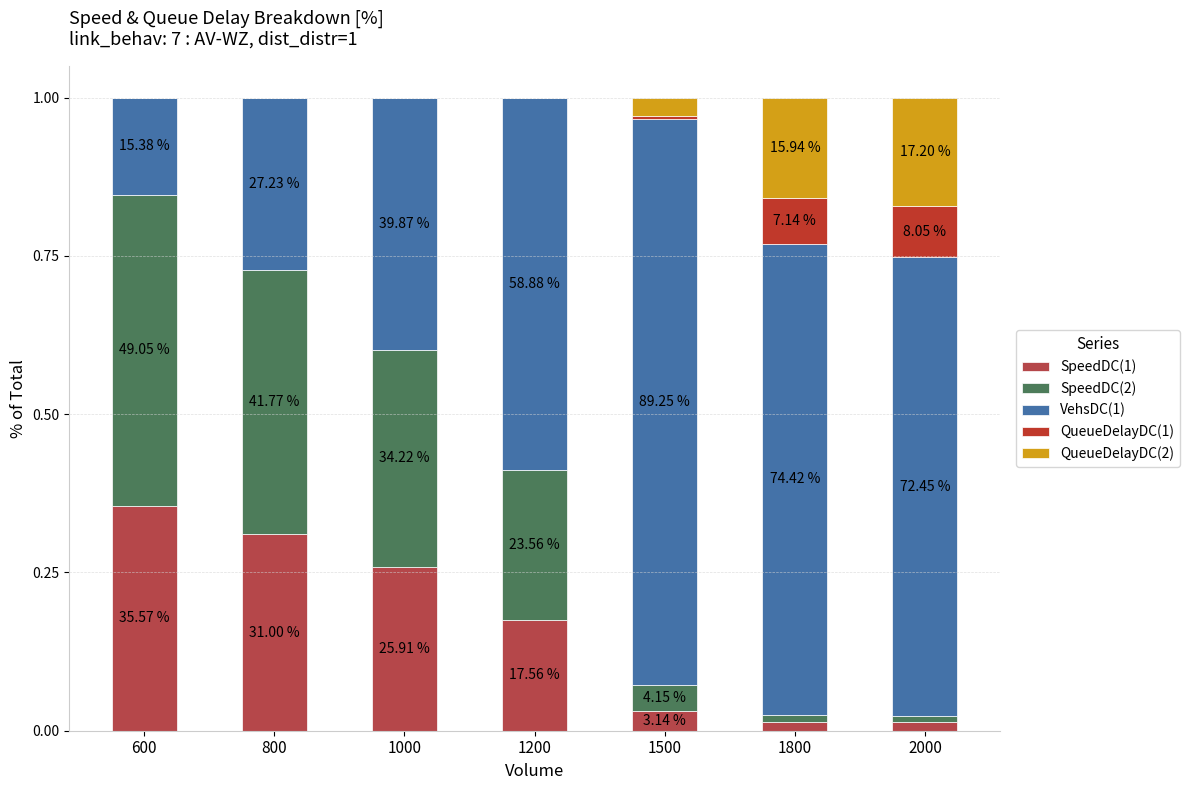

Rank the series by their maximum value, from lowest to highest.

QueueDelayDC(1), QueueDelayDC(2), SpeedDC(1), SpeedDC(2), VehsDC(1)